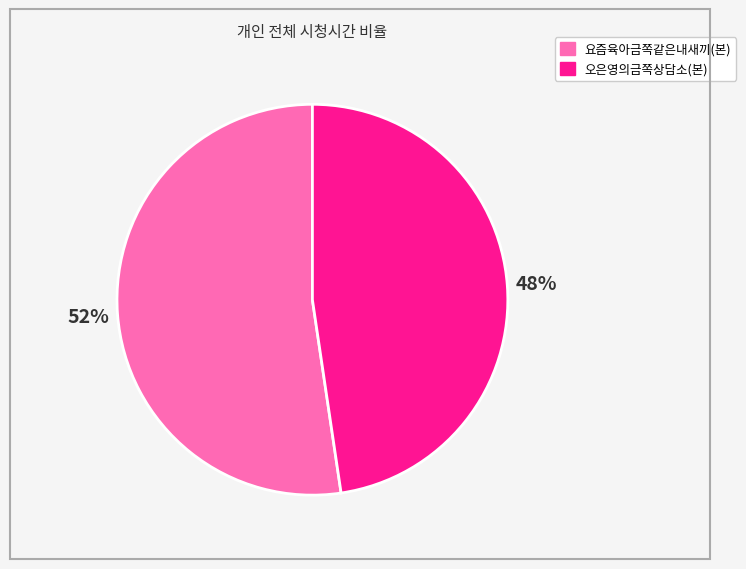

To the nearest percent, what is the average slice percentage?

50%